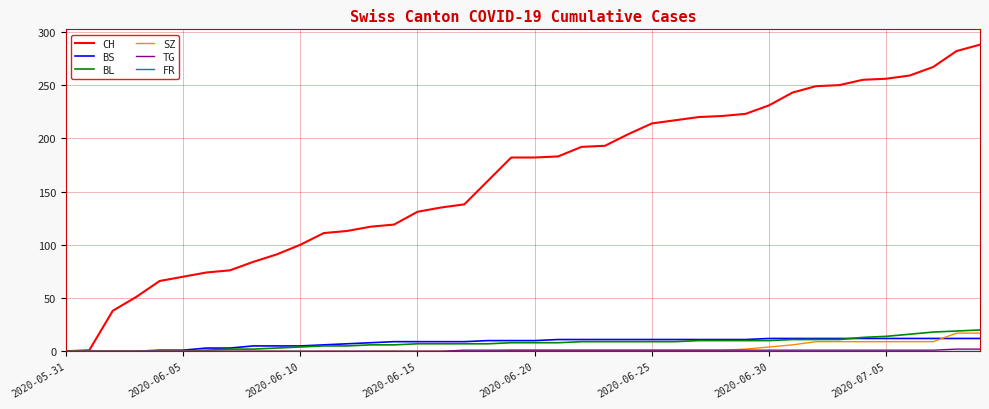

Which series has the largest range (max minus min)?

CH